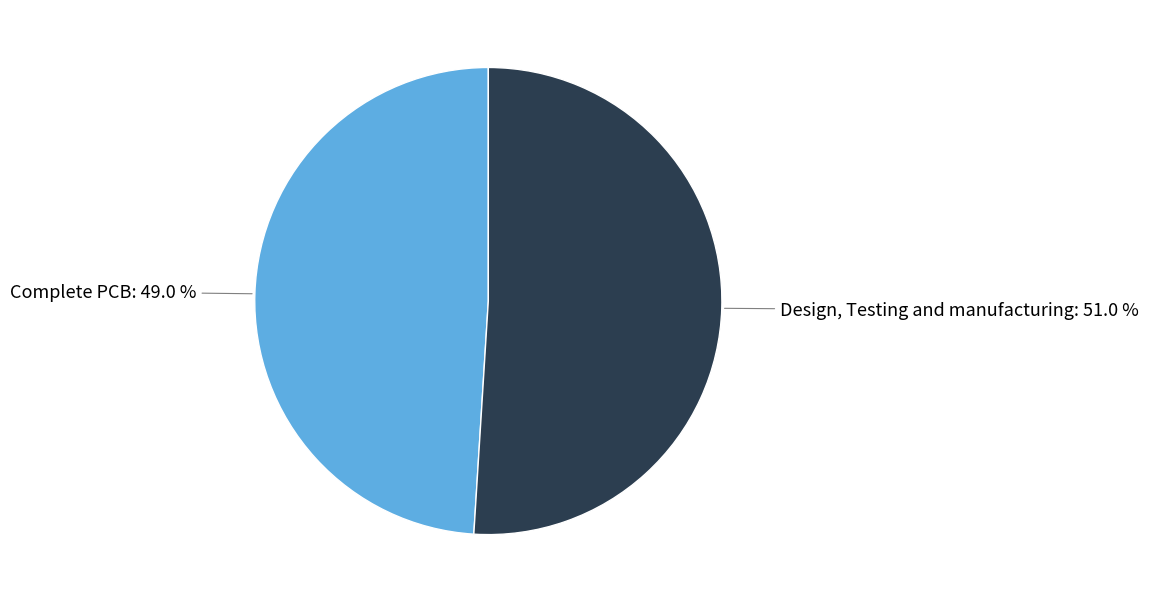

Does any single category account for the majority?

Yes